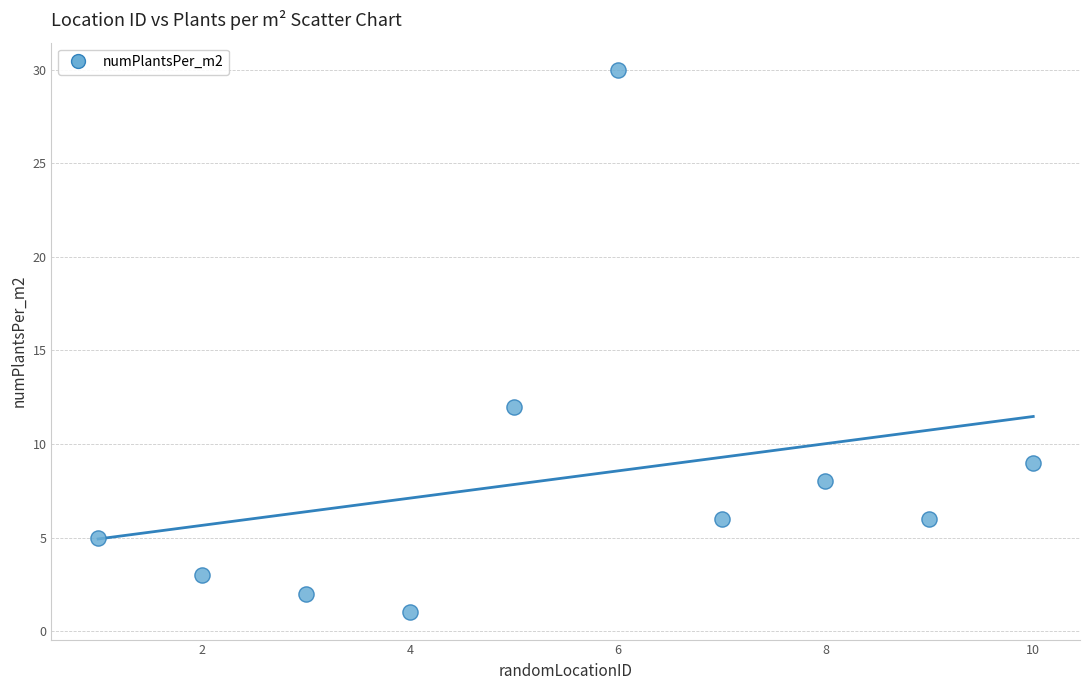

What Y value in the scatter plot is closest to 15?

12